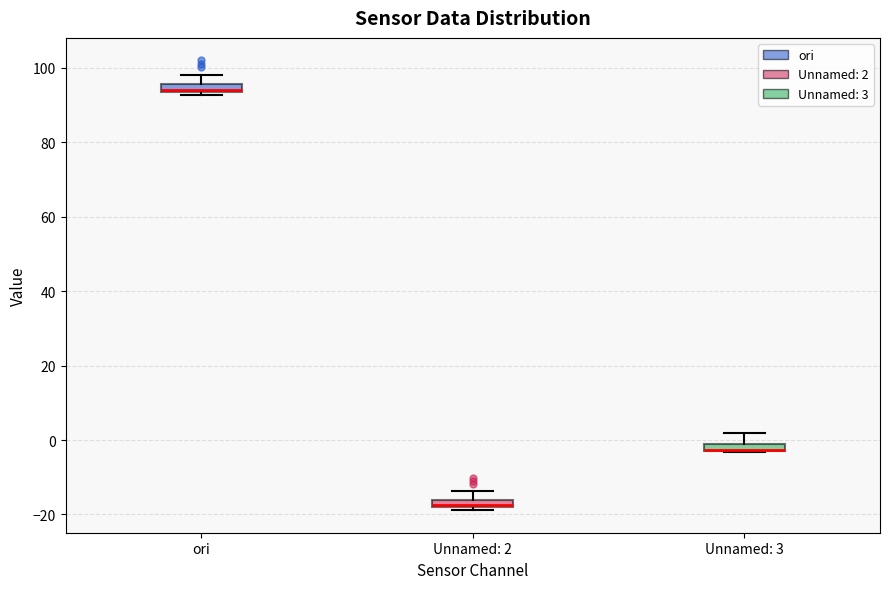

Where is the upper edge of the box for ori on the y-axis? The values are not printed on the chart, so give them approximately, as read against the axis.

96